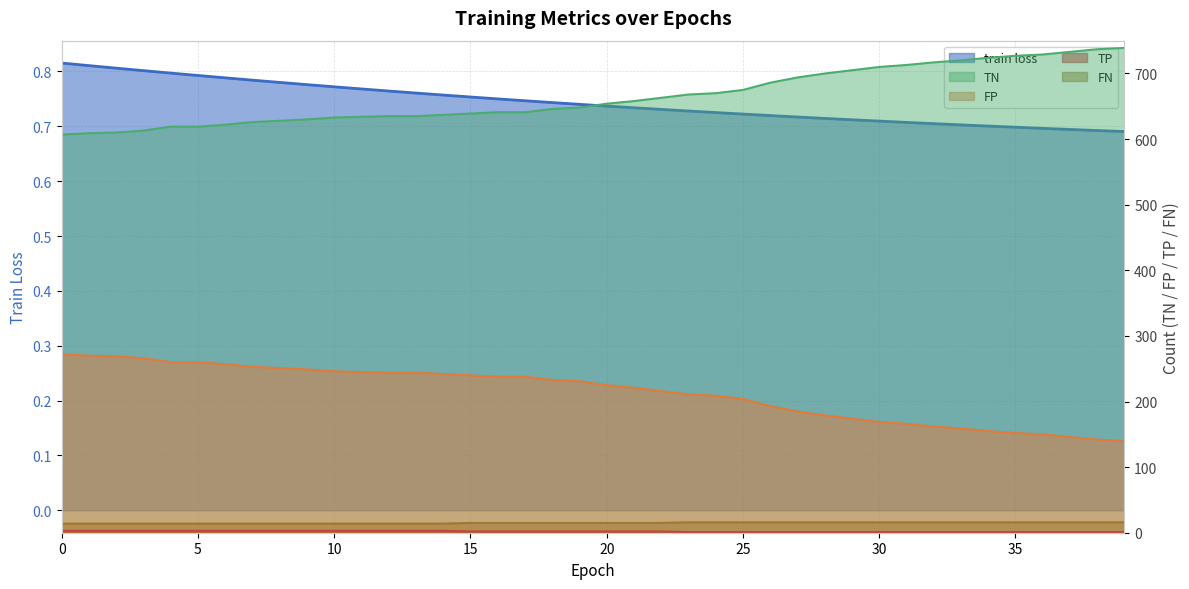

True or false: train loss and FN intersect in this chart.

False